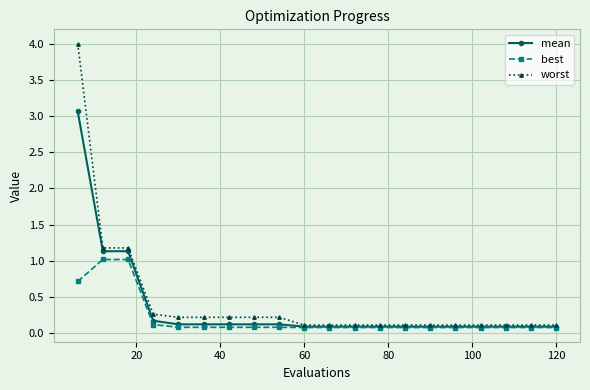

List the series in order of their peak value, highest first.

worst, mean, best